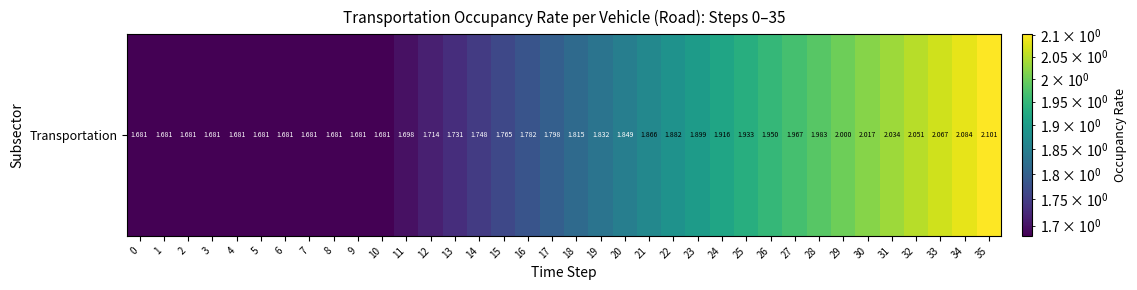

What is the sum of all values?

66.0